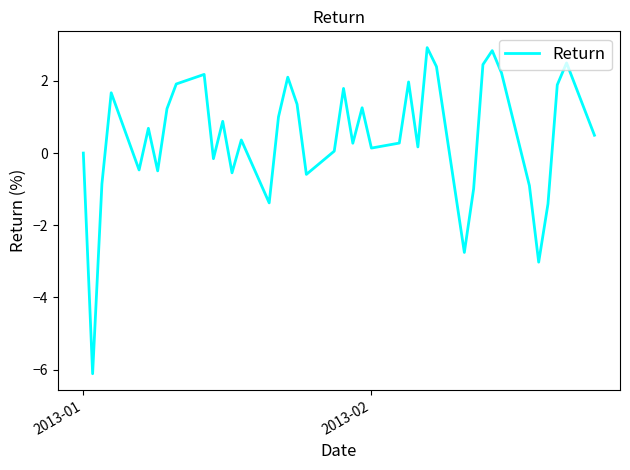

True or false: there are more than 2 points higher than both neighbors.

True